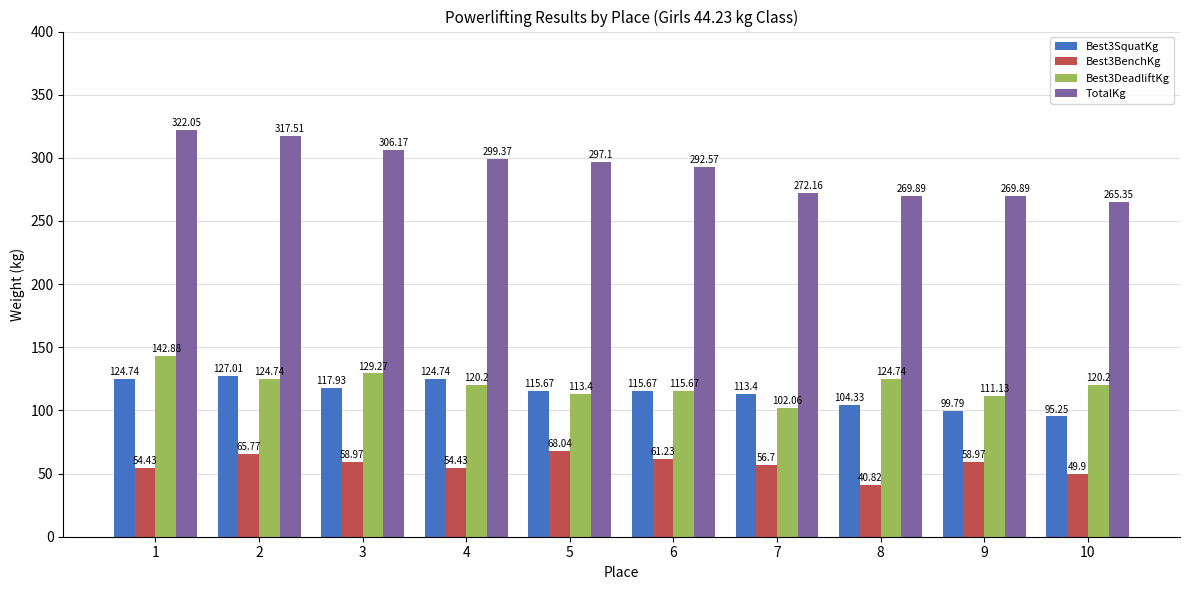

What is the average value of the Best3BenchKg series?

56.9